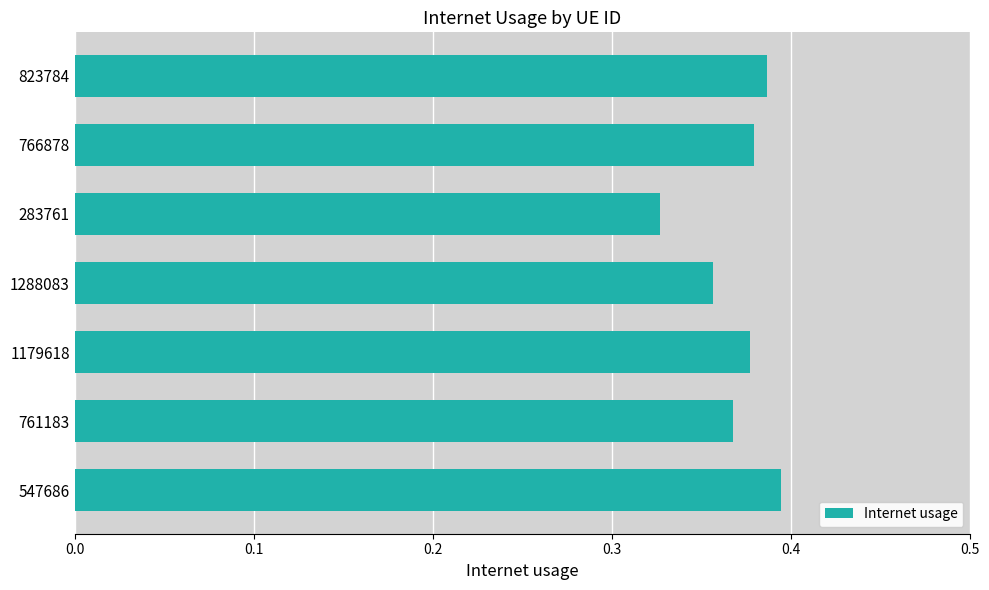

How many bars are there in total?

7